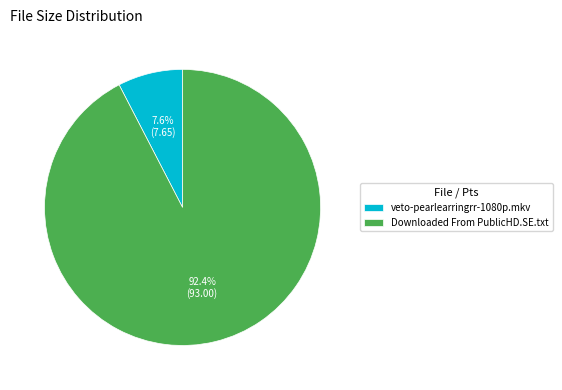

Is there any slice that represents more than half of the pie?

Yes